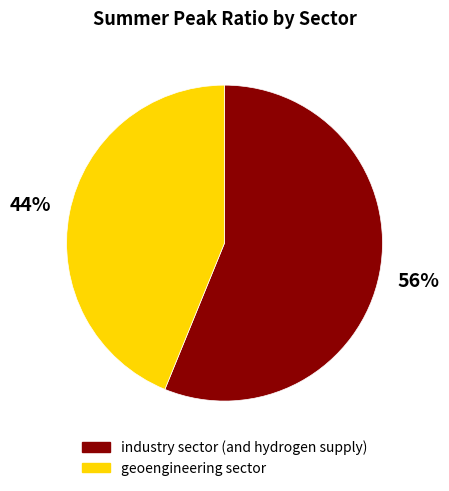

Which slice is the smallest?

geoengineering sector